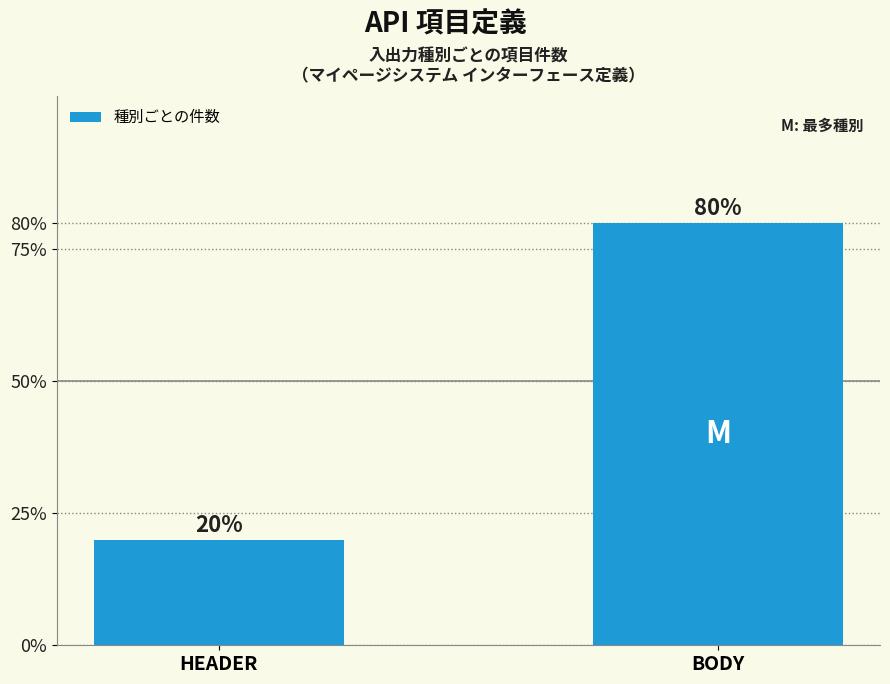

Rank the categories by value from lowest to highest.

HEADER, BODY